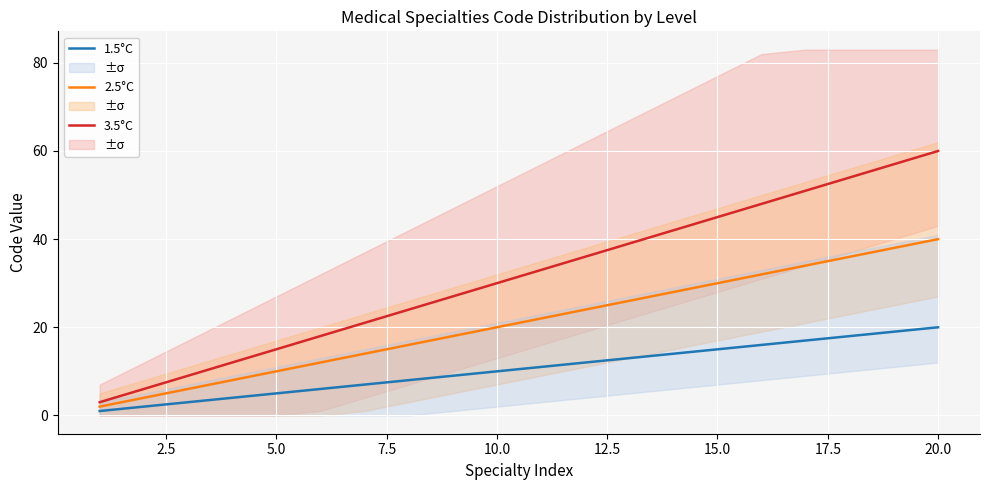

Count the number of data series in this chart.

3